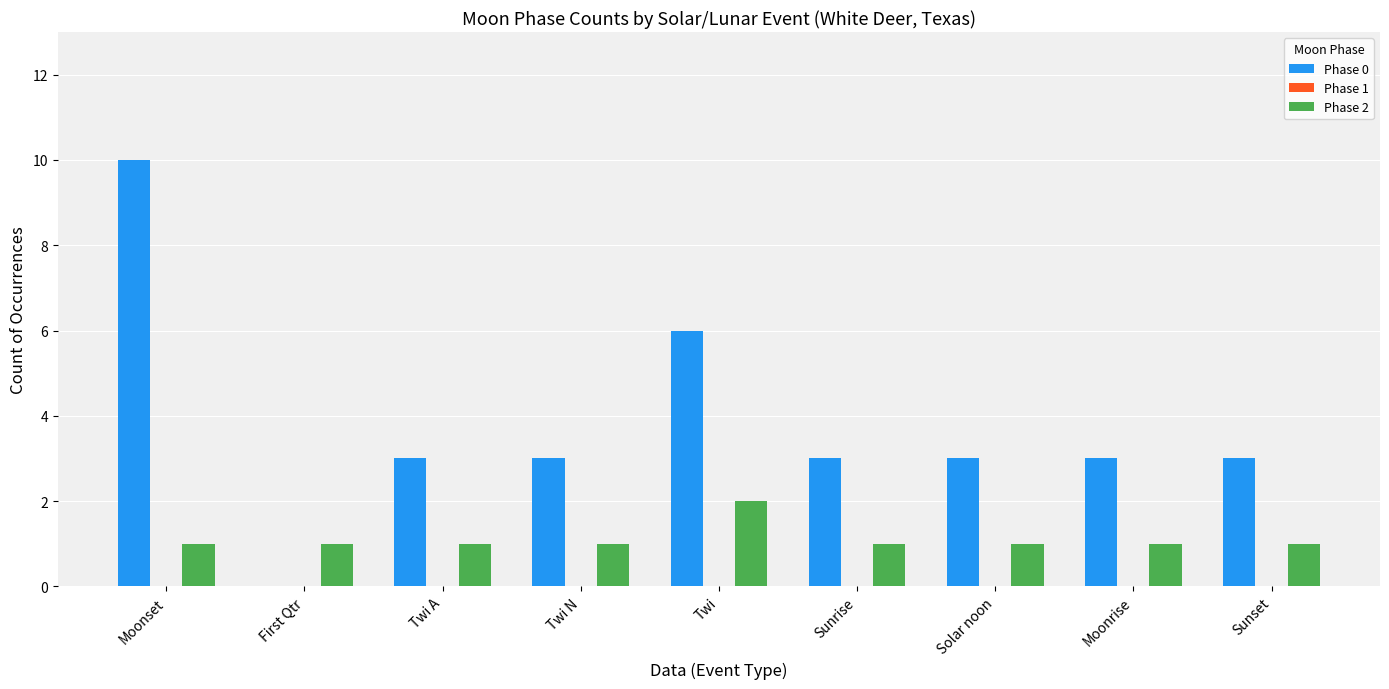

Which series has the largest range (max minus min)?

Phase 0